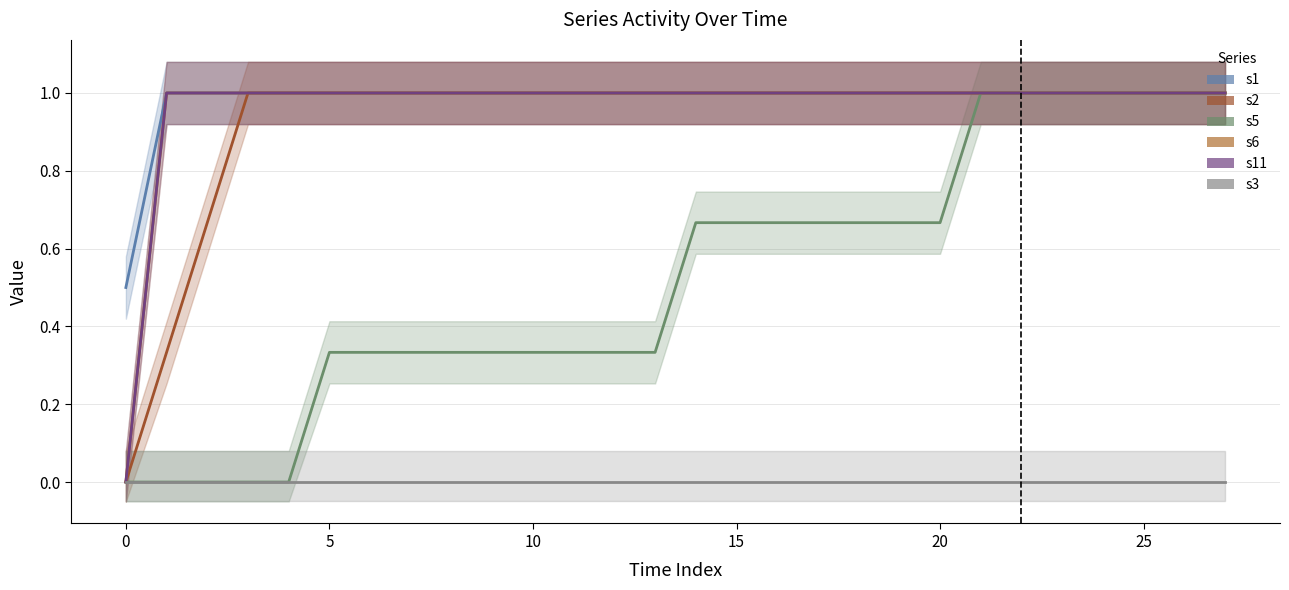

Which series has the largest total across all categories?

s1